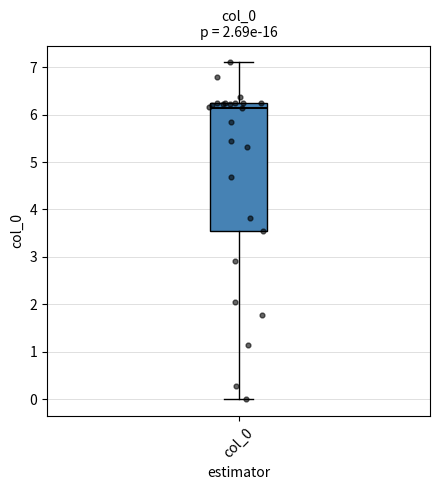

Read this box plot against the y-axis: the position of the median line, the range covered by the box, and the ends of both whiskers. The values are not printed on the chart, so give them approximately, as read against the axis.

median 6.1, box 3.5 to 6.2, whiskers 0.0 to 7.1